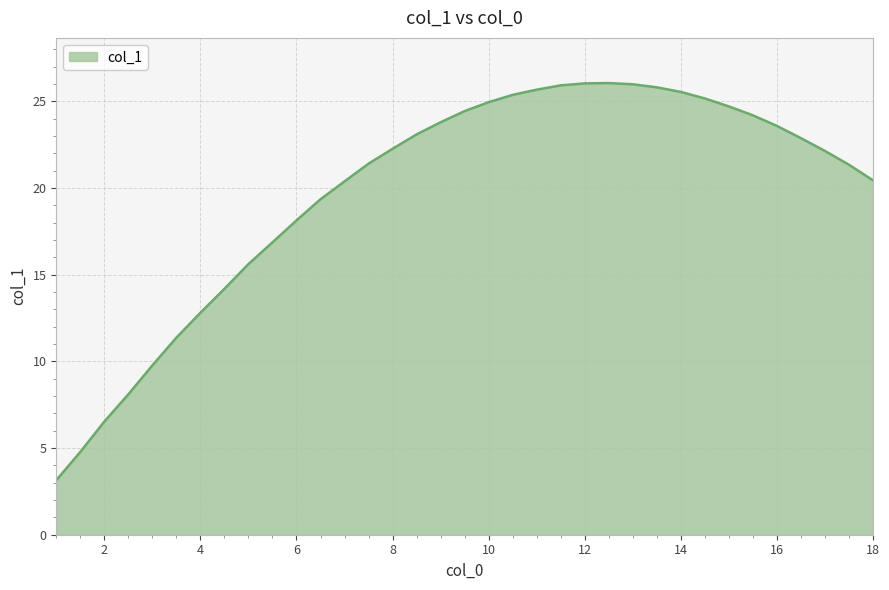

What is the greatest value displayed?

26.1